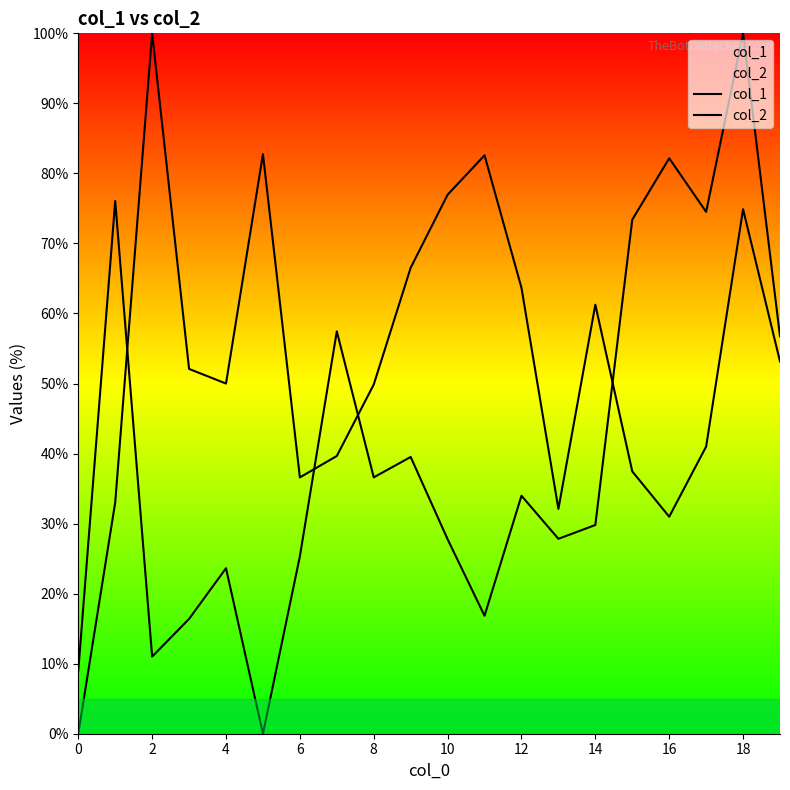

Between 12 and 13, which series saw the biggest shift?

col_2